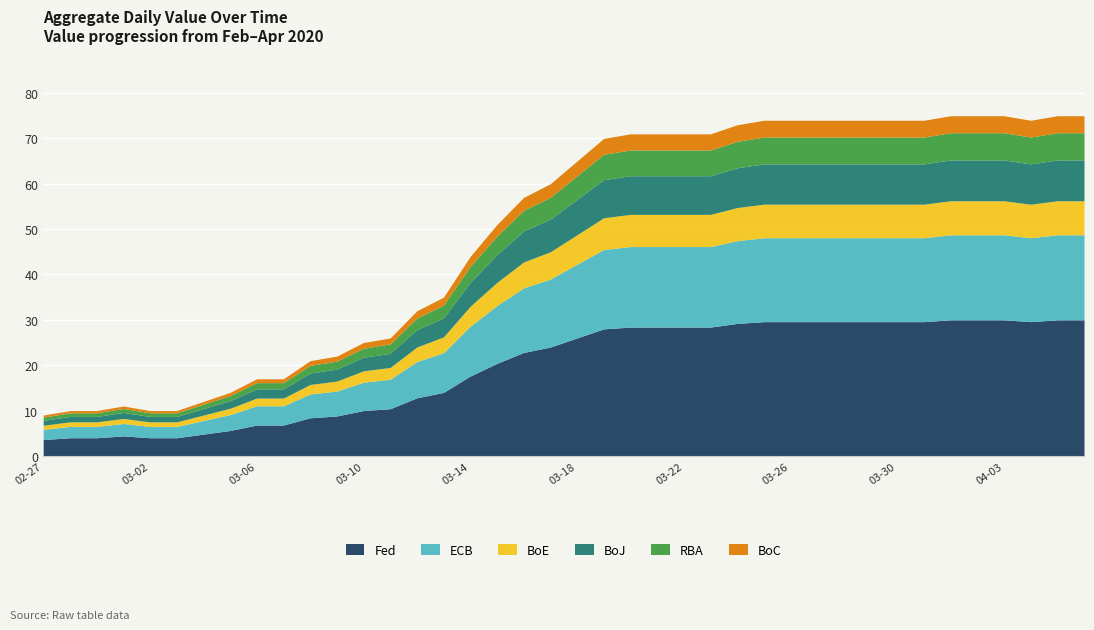

Rank the categories by value from lowest to highest.

2020-02-27, 2020-02-28, 2020-02-29, 2020-03-02, 2020-03-03, 2020-03-01, 2020-03-04, 2020-03-05, 2020-03-06, 2020-03-07, 2020-03-08, 2020-03-09, 2020-03-10, 2020-03-11, 2020-03-12, 2020-03-13, 2020-03-14, 2020-03-15, 2020-03-16, 2020-03-17, 2020-03-18, 2020-03-19, 2020-03-20, 2020-03-21, 2020-03-22, 2020-03-23, 2020-03-24, 2020-03-25, 2020-03-26, 2020-03-27, 2020-03-28, 2020-03-29, 2020-03-30, 2020-03-31, 2020-04-04, 2020-04-01, 2020-04-02, 2020-04-03, 2020-04-05, 2020-04-06